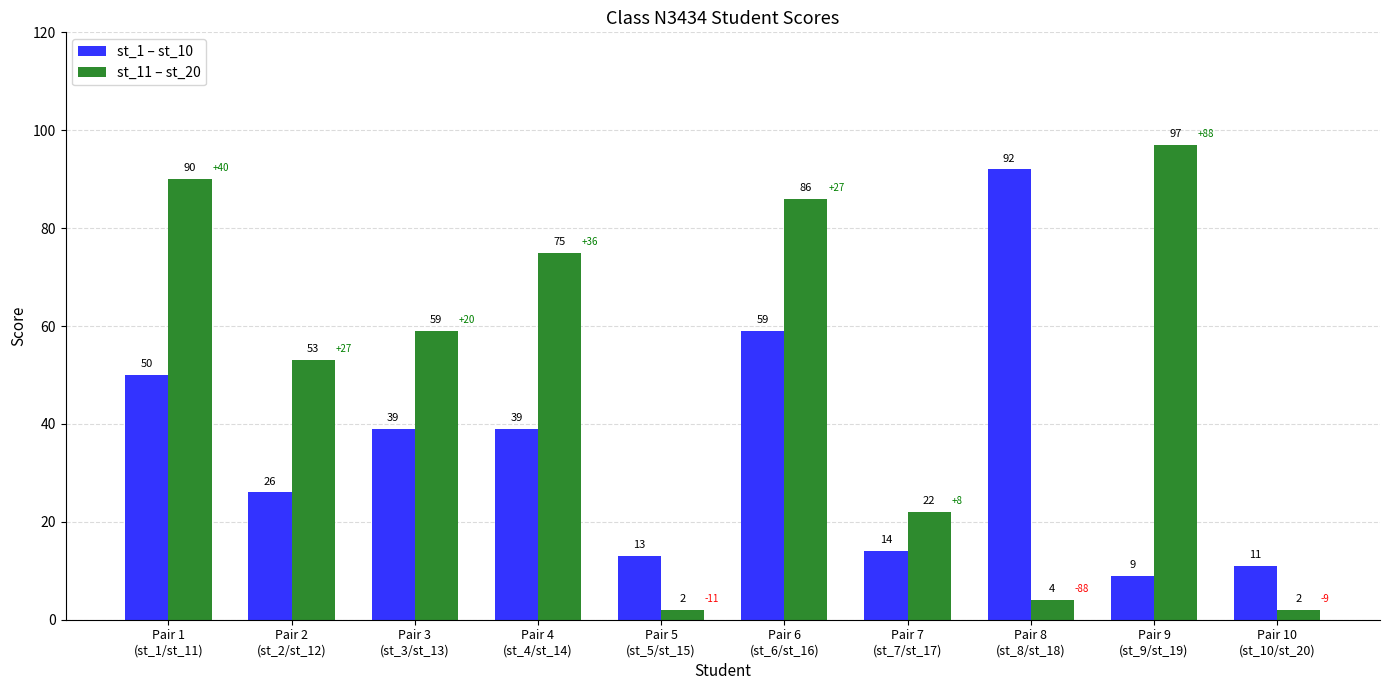

What is the spread (max minus min) of values at Pair 9
(st_9/st_19)?

88